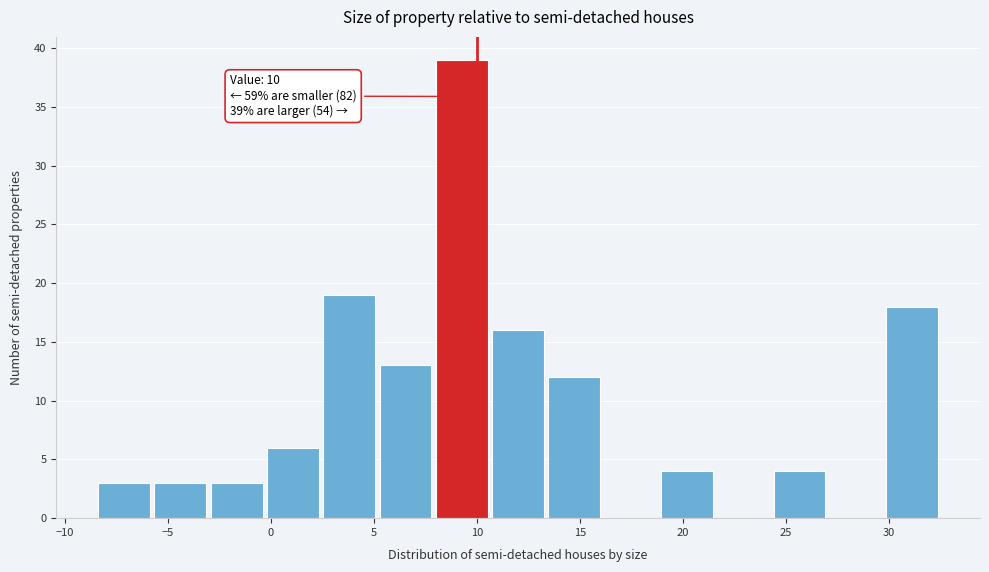

Which range on the x-axis has the tallest bar?

8.0 to 10.5